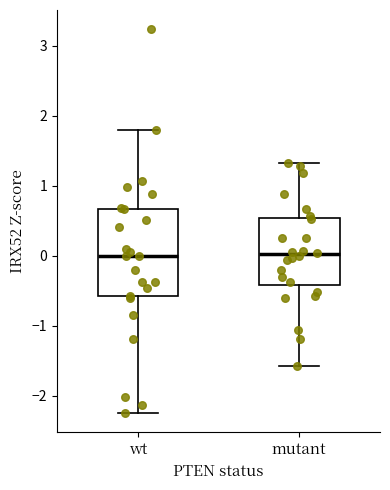

Comparing the boxes themselves (not the whiskers), which one is the tallest?

wt